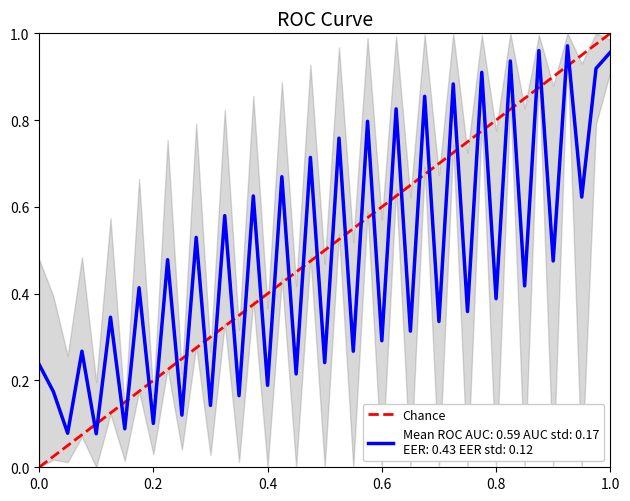

Which has a higher value, 1.0 or 0.0?

1.0